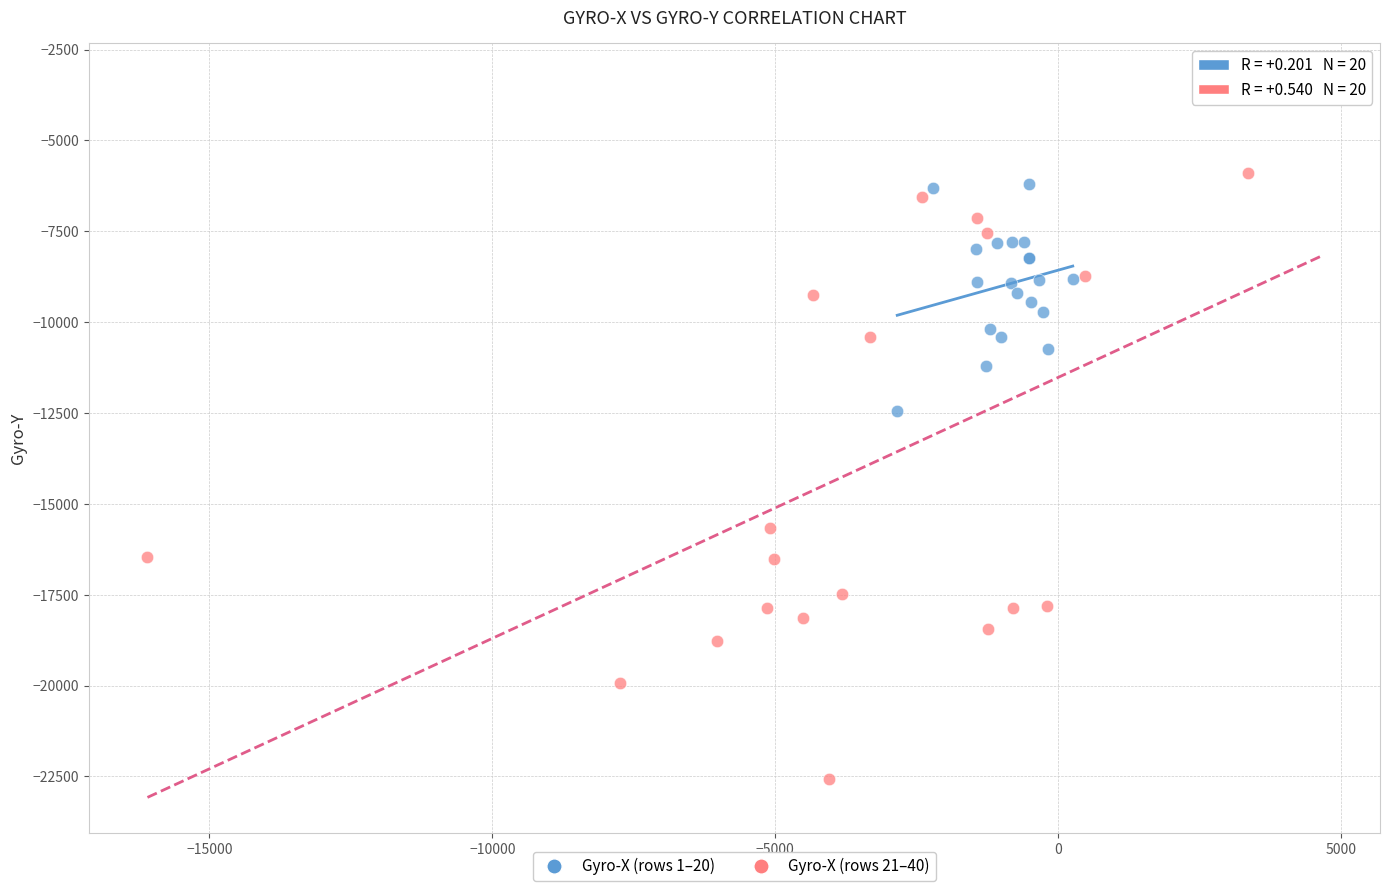

Which series reaches the minimum Y coordinate?

Gyro-X (rows 21–40)